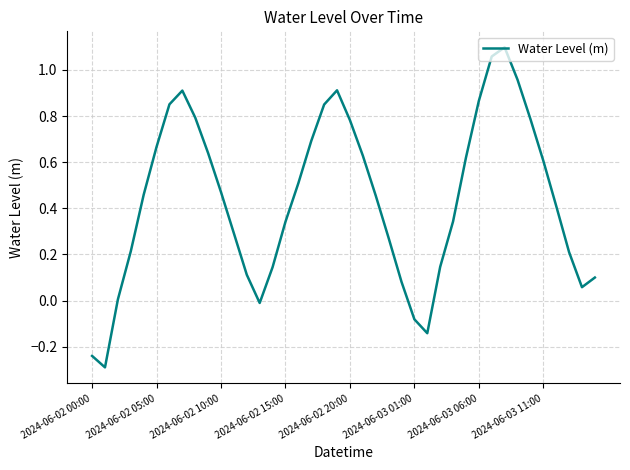

True or false: the data has more than 2 interior local peaks.

True